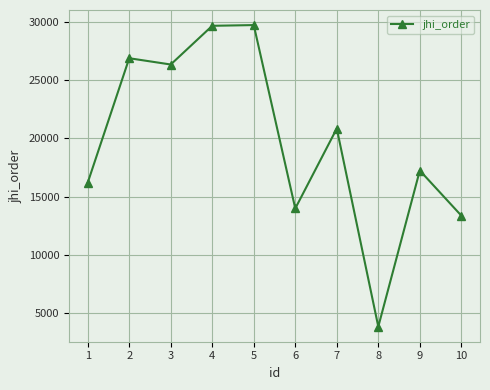

What is the approximate value at 2, to the nearest 100?

26900